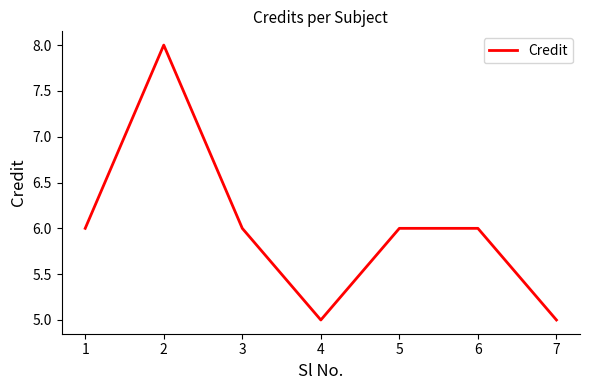

What is the change in value from 1 to 4?

-1